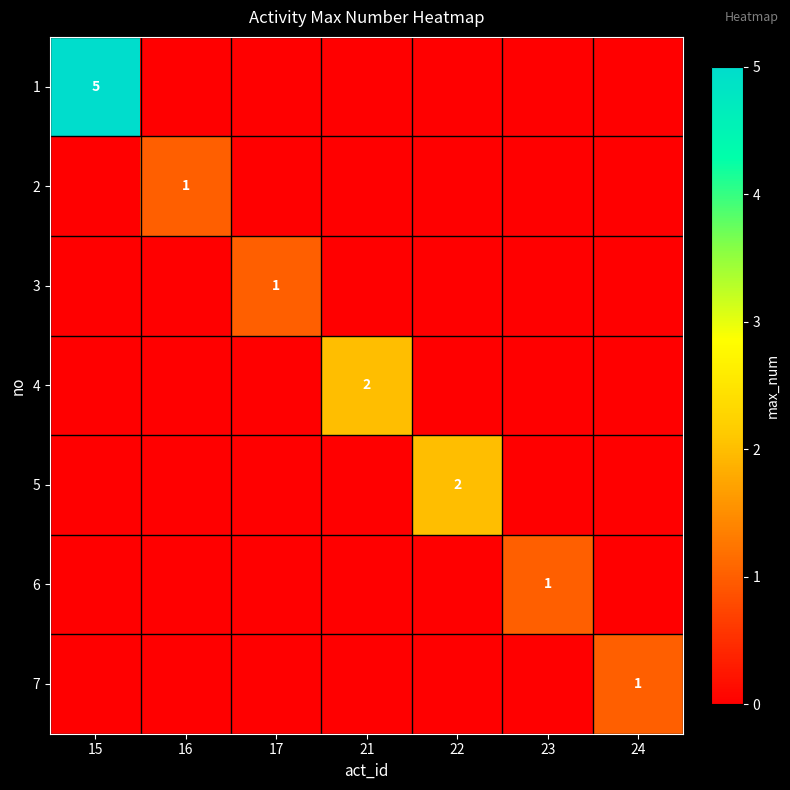

Which category has the lowest value across all series?

16